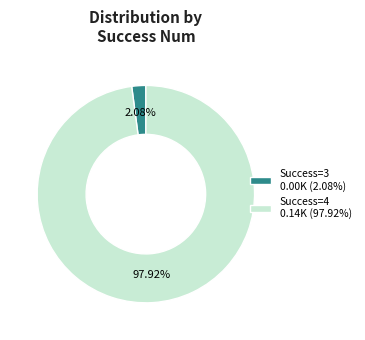

Rank the categories by value from highest to lowest.

Success=4 0.14K (97.92%), Success=3 0.00K (2.08%)